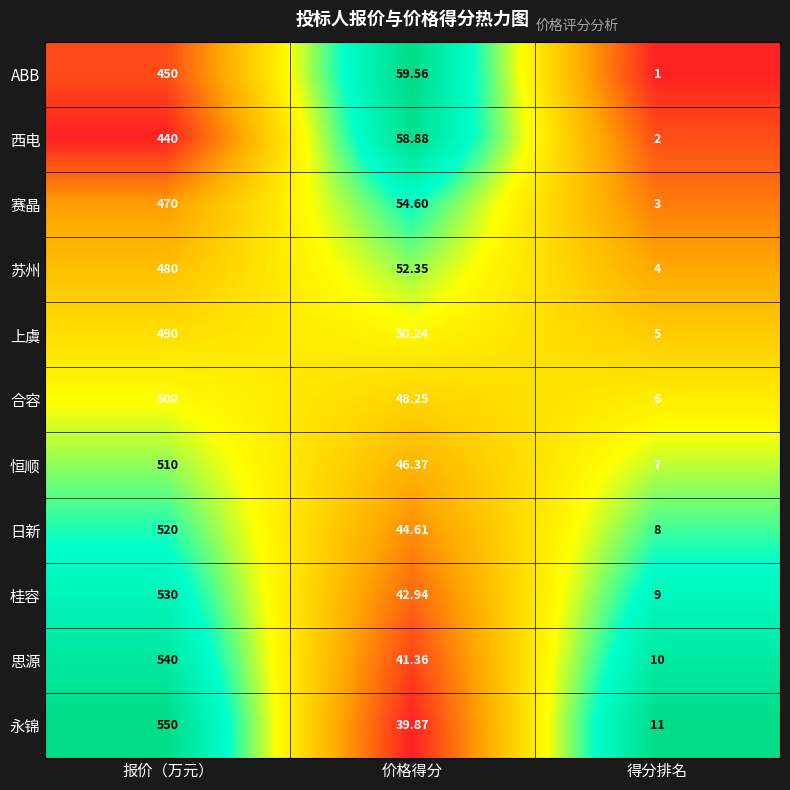

At which label does 永锦 first exceed 39?

报价（万元）